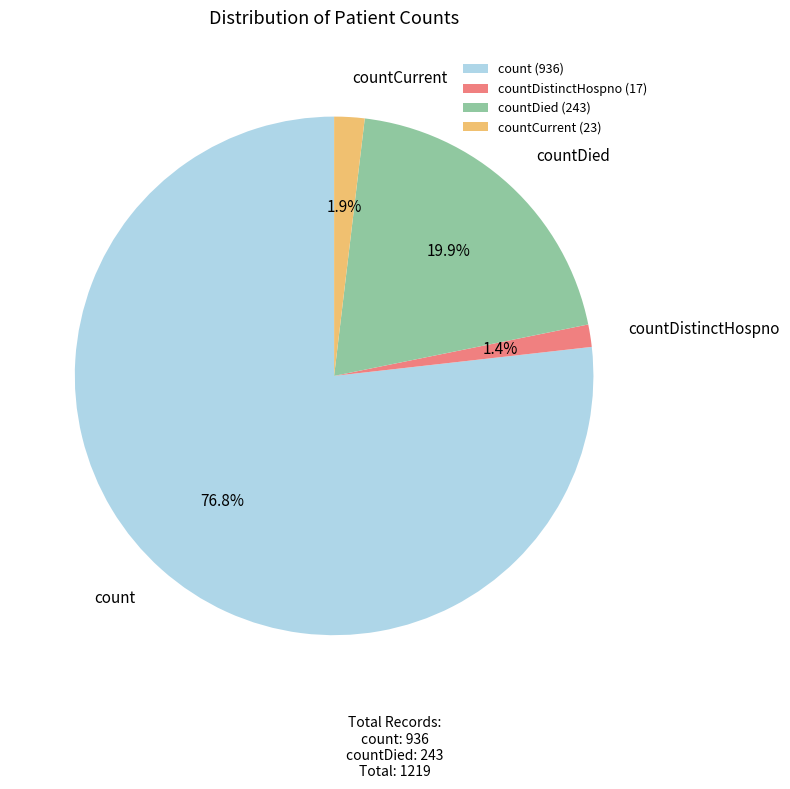

What is the largest slice in the pie chart?

count (936)